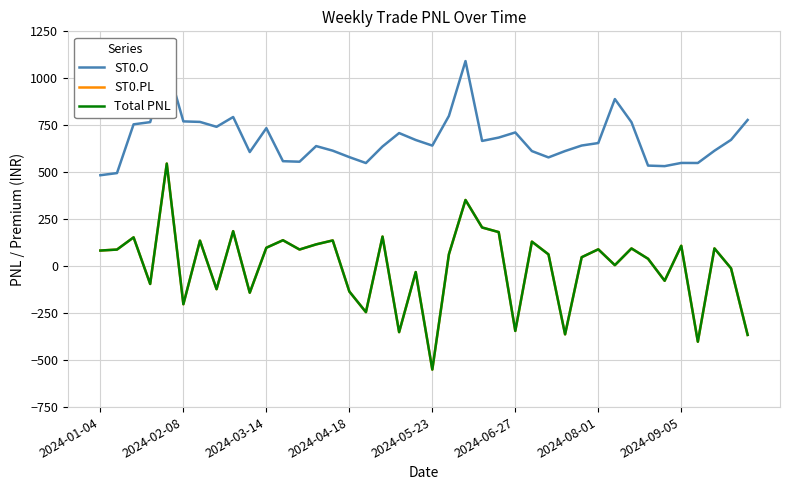

True or false: ST0.O and ST0.PL intersect in this chart.

False